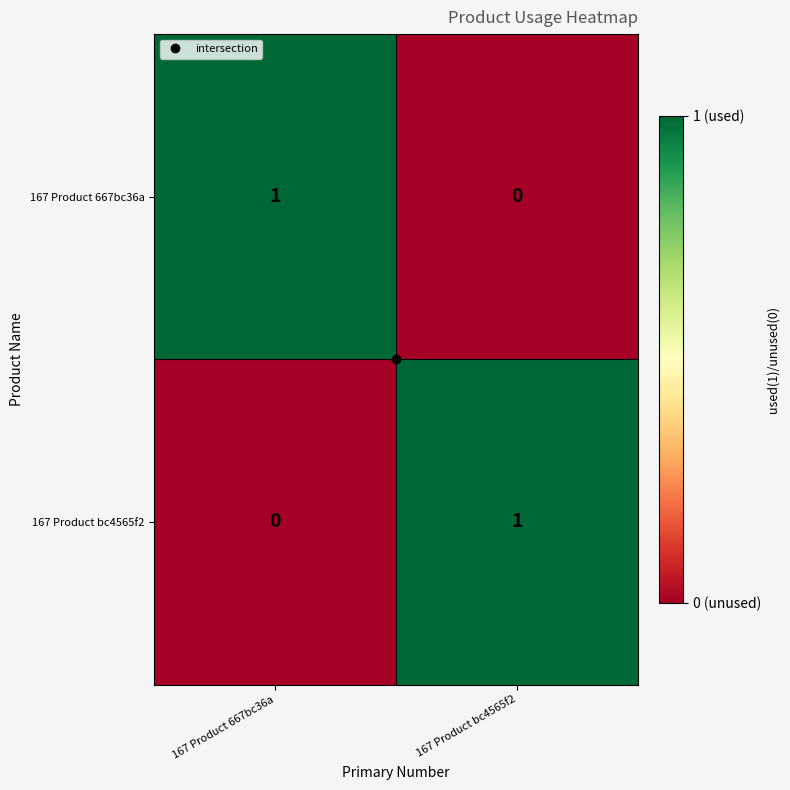

Where is 167 Product 667bc36a nearest to the value 0?

167 Product bc4565f2